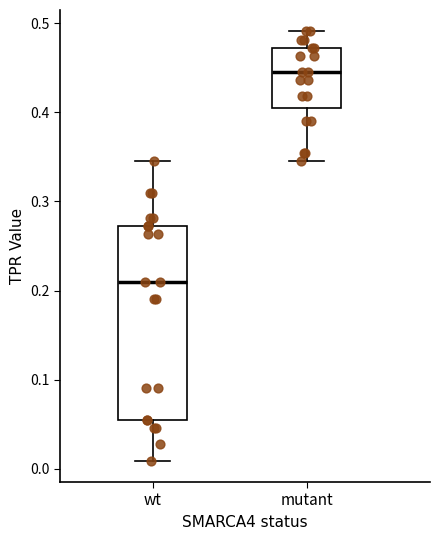

Reading left to right, read every box against the y-axis: the position of its median line, the range the box covers, and the ends of its whiskers. The values are not printed on the chart, so give them approximately, as read against the axis.

wt: median 0.21, box 0.05 to 0.27, whiskers 0.01 to 0.35
mutant: median 0.45, box 0.40 to 0.47, whiskers 0.35 to 0.49